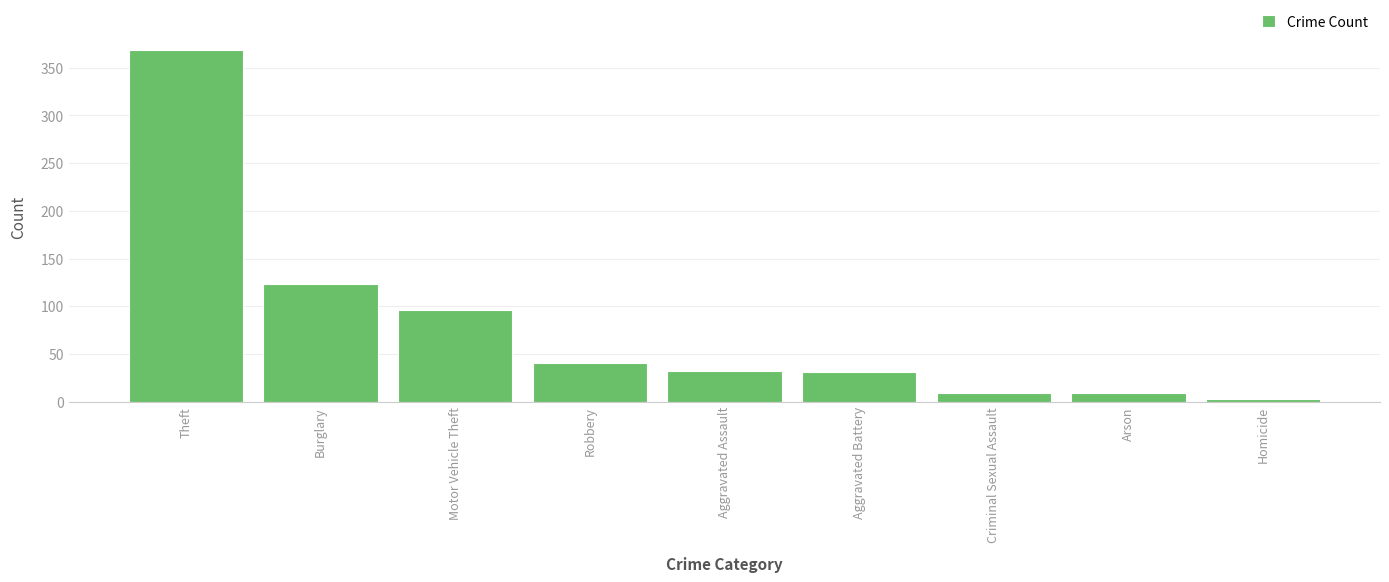

Which label corresponds to the largest value in the chart?

Theft